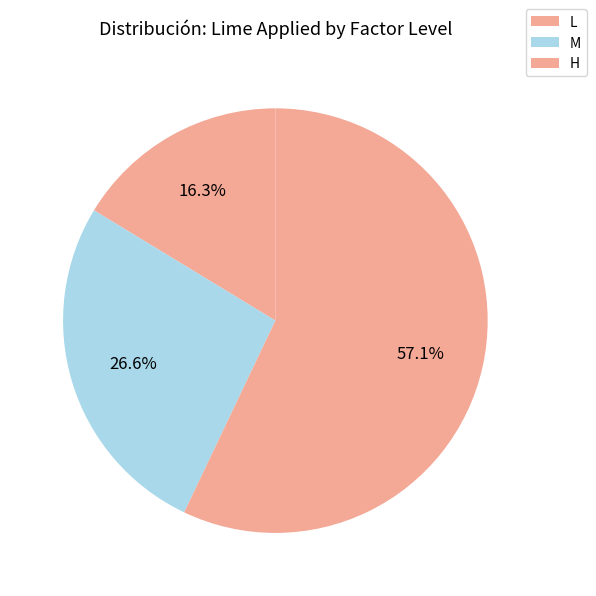

How many segments does this pie chart have?

3